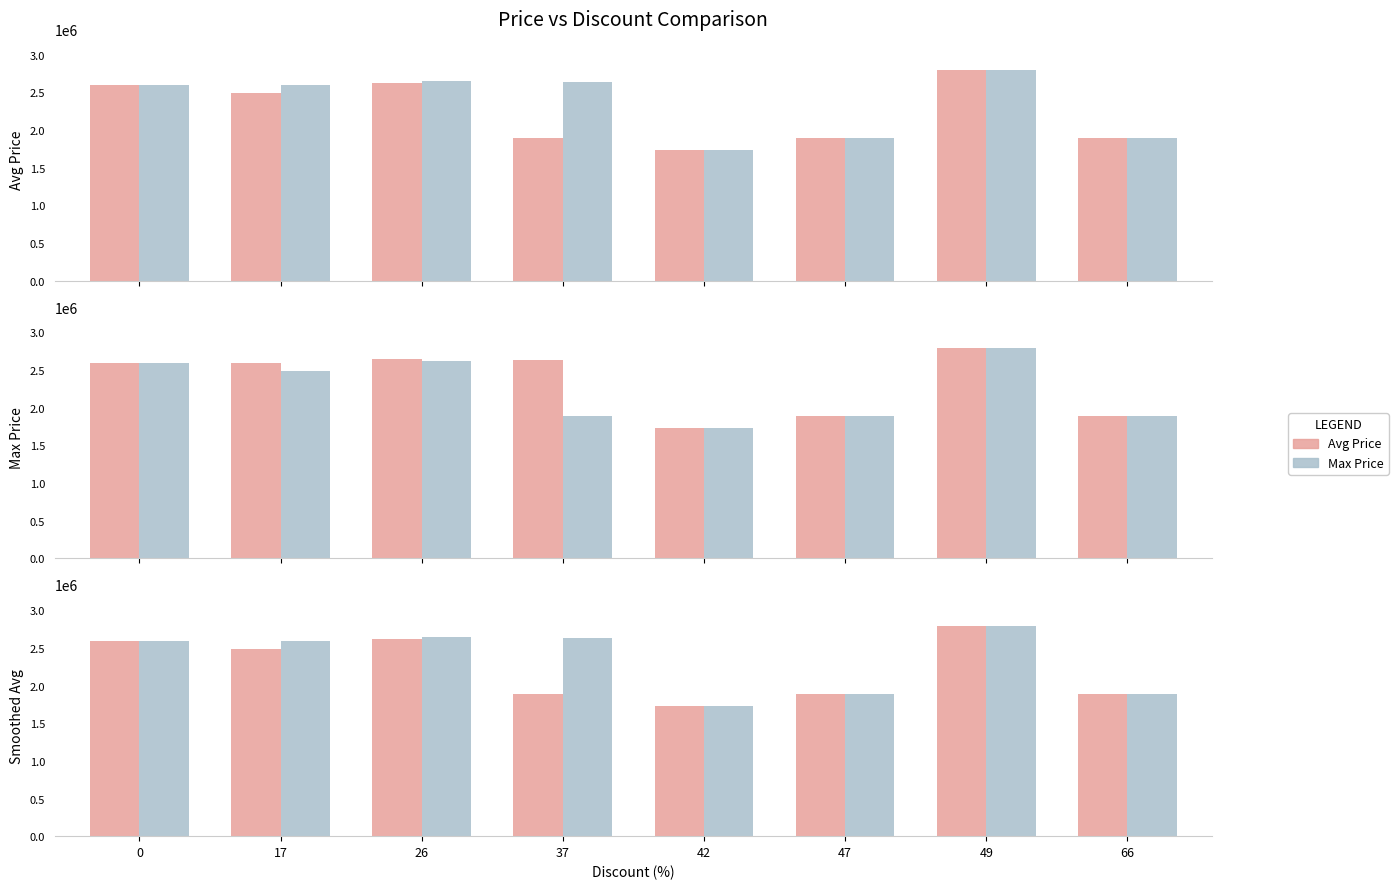

Which series has the largest total across all categories?

Max Price